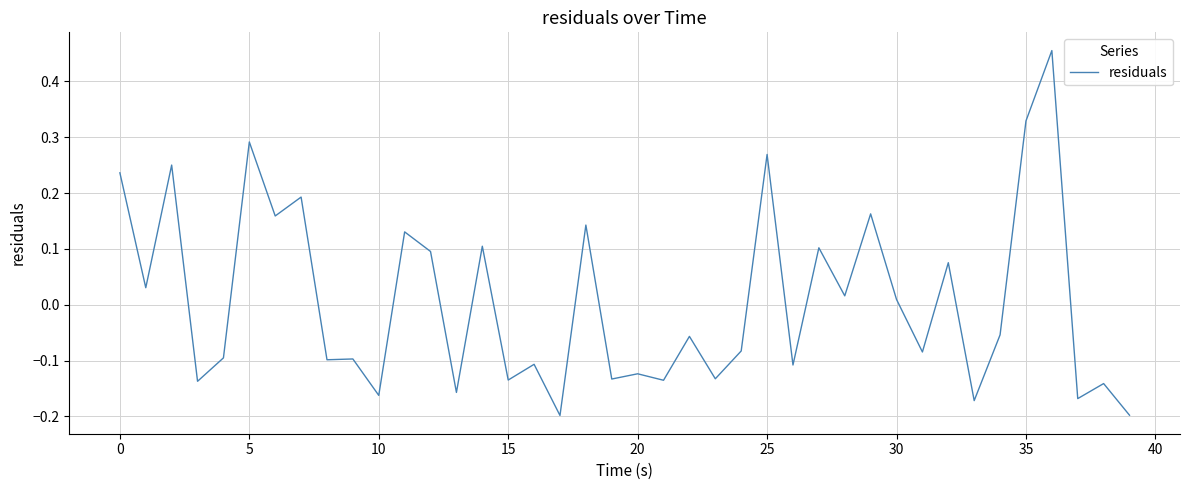

What is the difference between the maximum and minimum values?

0.7